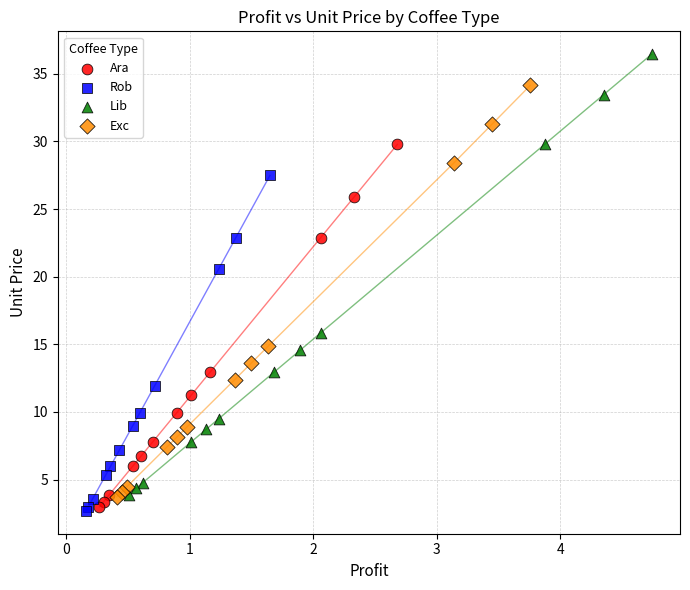

Which series has the largest Y range (max minus min)?

Lib